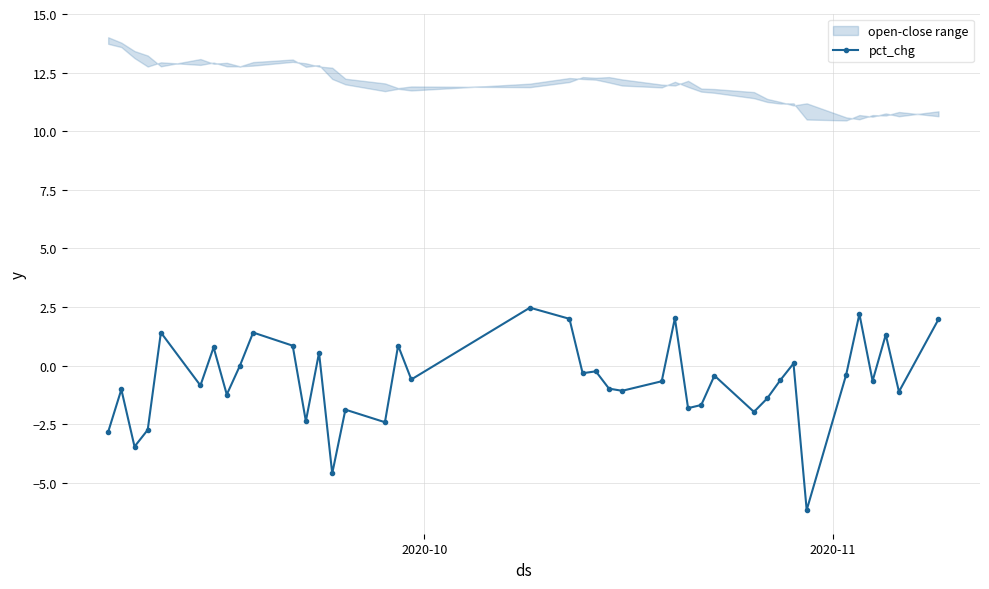

What is the value of the pct_chg point at the 6th from the left?

-0.9